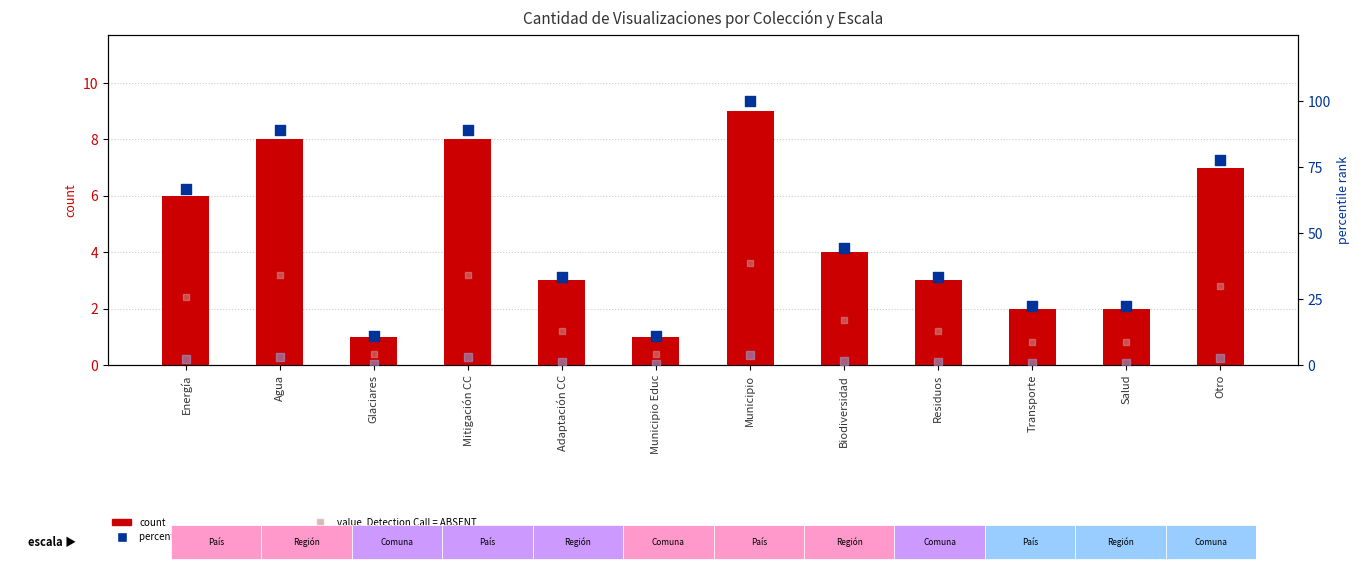

Which series contains the lowest Y value?

value, Detection Call = ABSENT